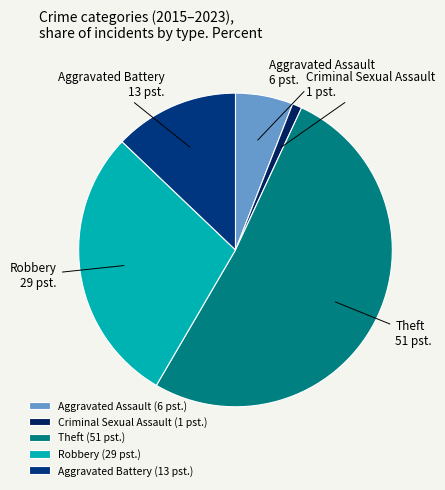

Combined, do Criminal Sexual Assault and Theft account for over 50%?

Yes